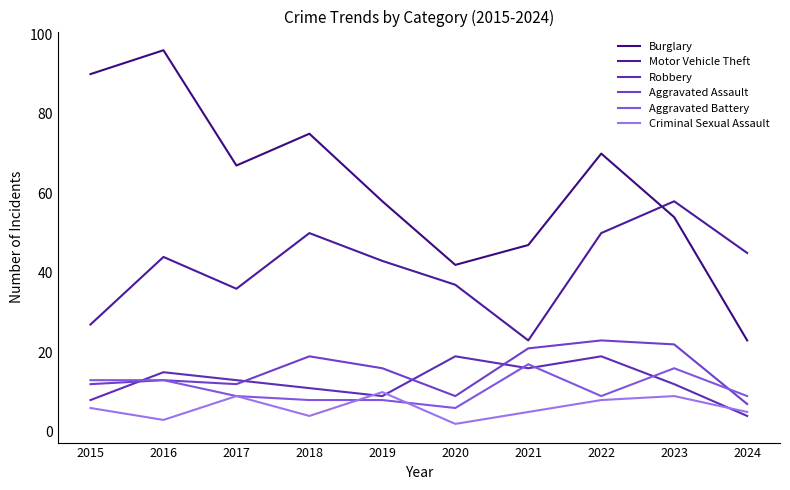

The value of Aggravated Battery at 2017 is 9. True or false?

True